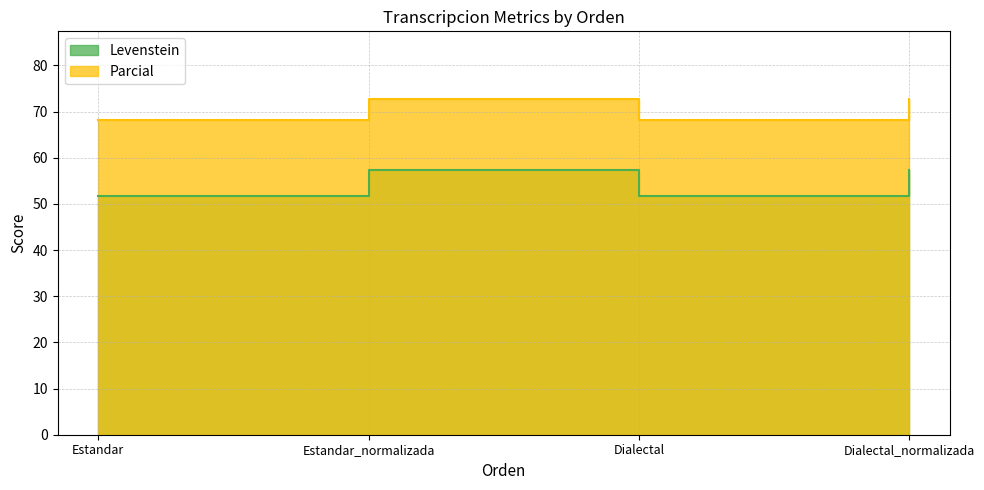

At which category is the sum across all series the highest?

Estandar_normalizada